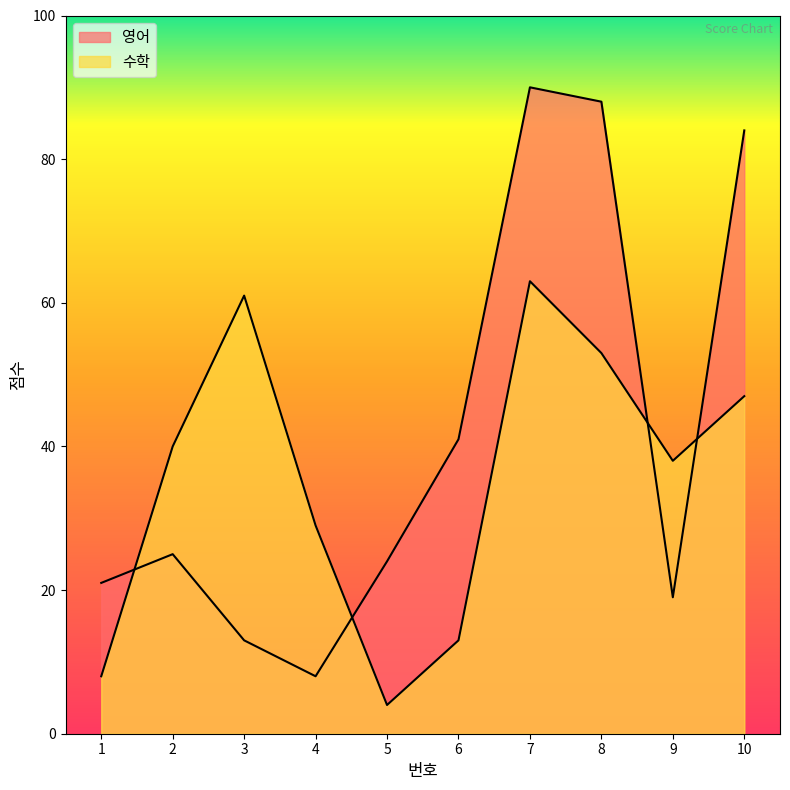

Between which two adjacent categories do 수학 and 영어 first intersect?

1 and 2